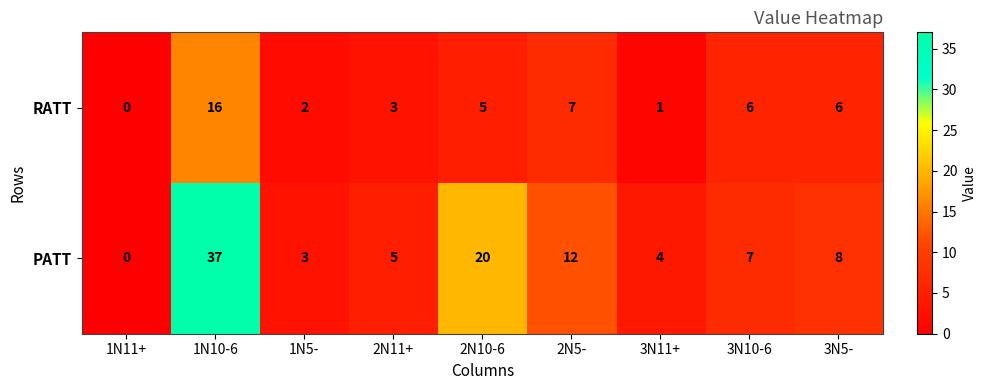

List the series in order of their overall mean, lowest first.

RATT, PATT